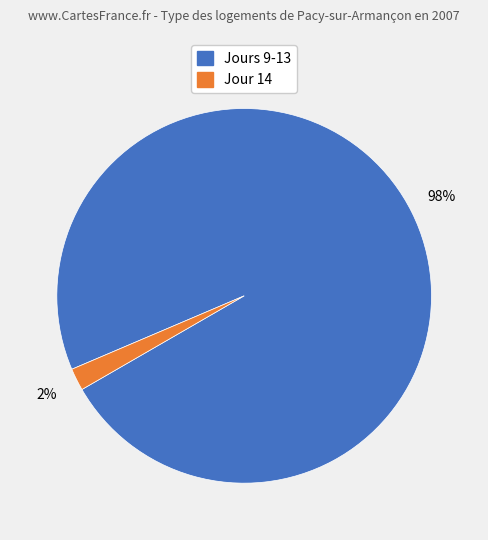

To the nearest percent, what is the average slice percentage?

50%